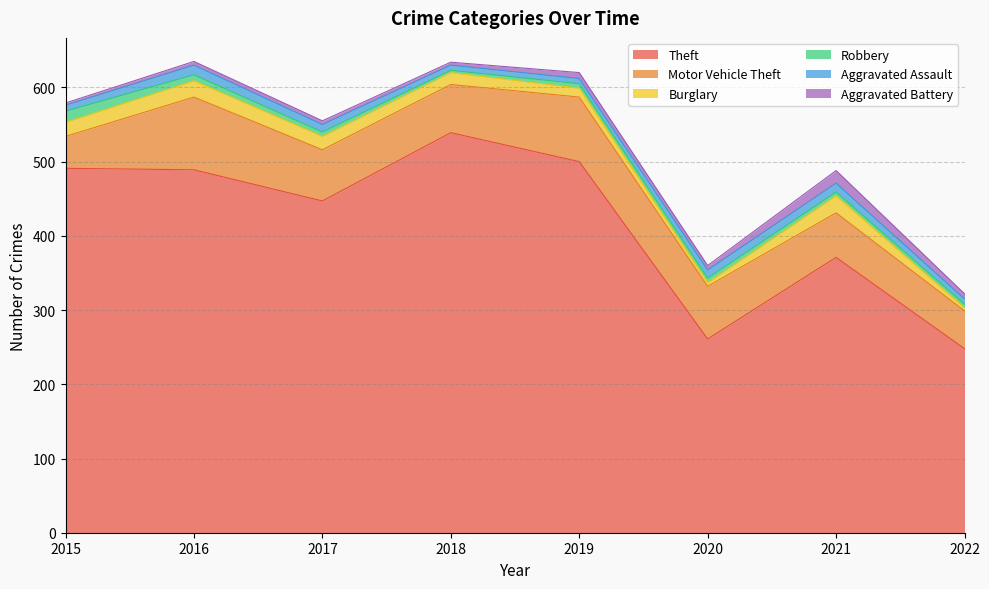

What are all the series names shown in the legend?

Theft, Motor Vehicle Theft, Burglary, Robbery, Aggravated Assault, Aggravated Battery